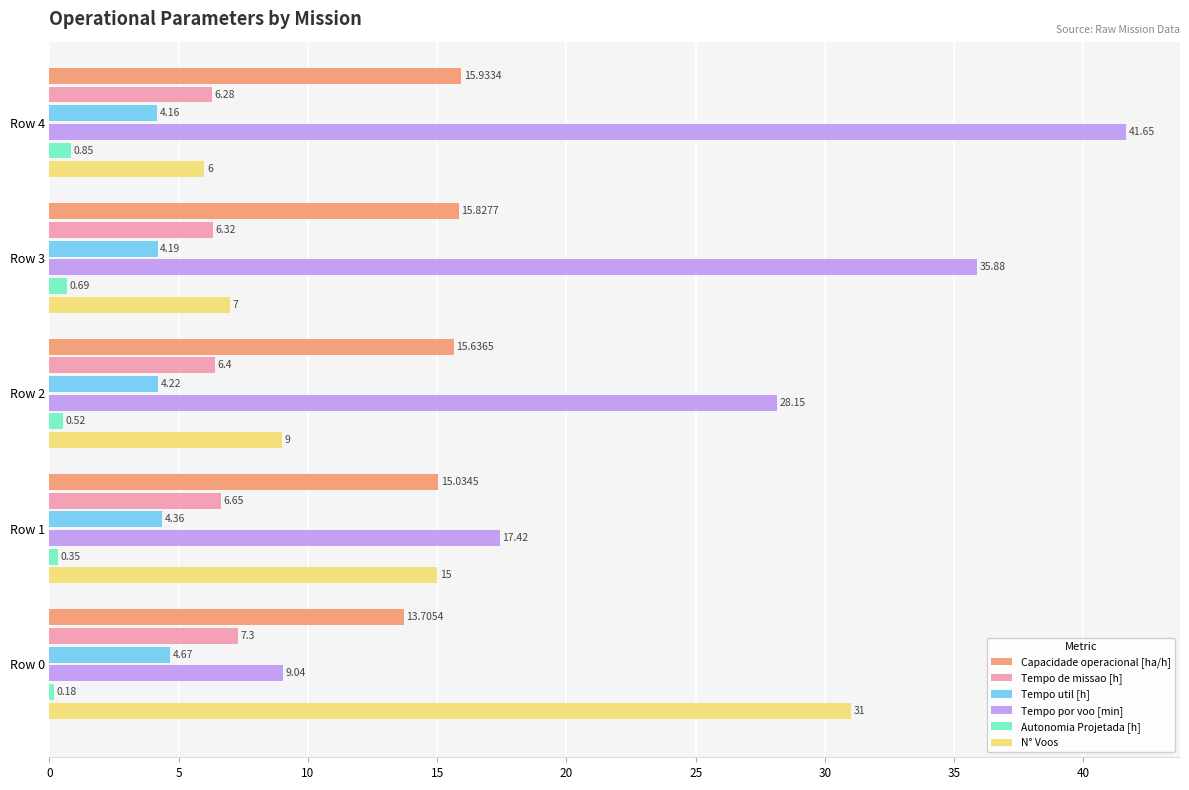

What is the difference between the highest and lowest values at Row 1?

17.1